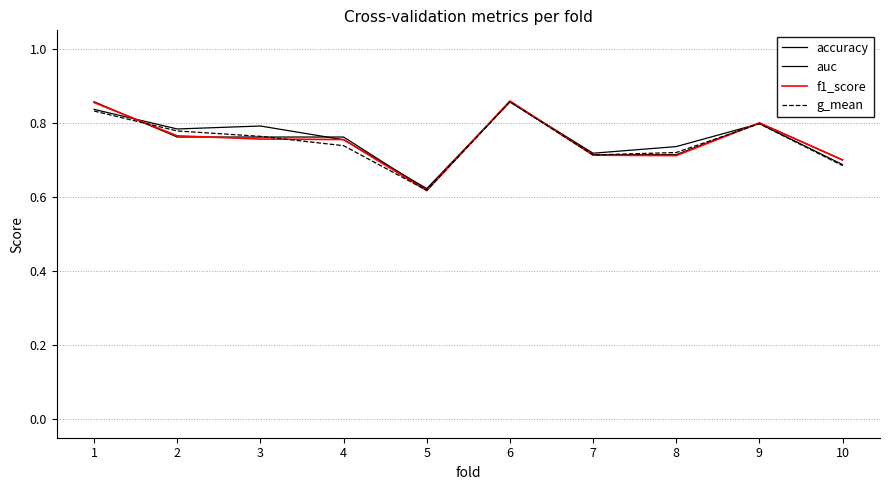

Does the chart have visible grid lines?

Yes